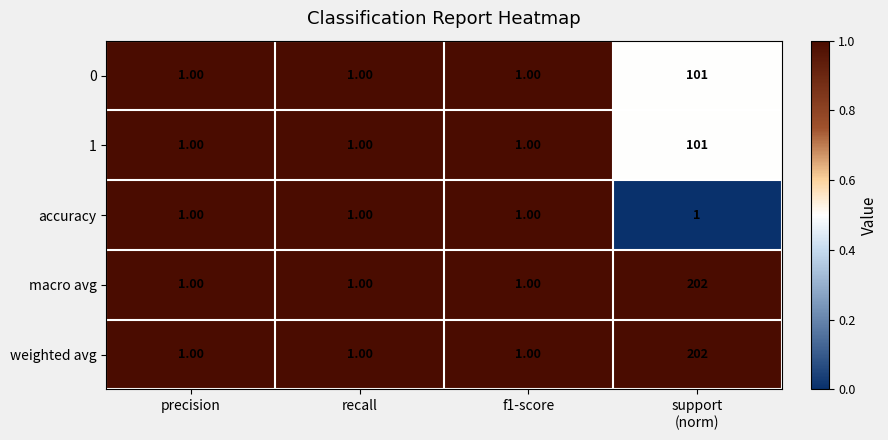

What is the difference between the maximum and minimum values in the macro avg series?

201